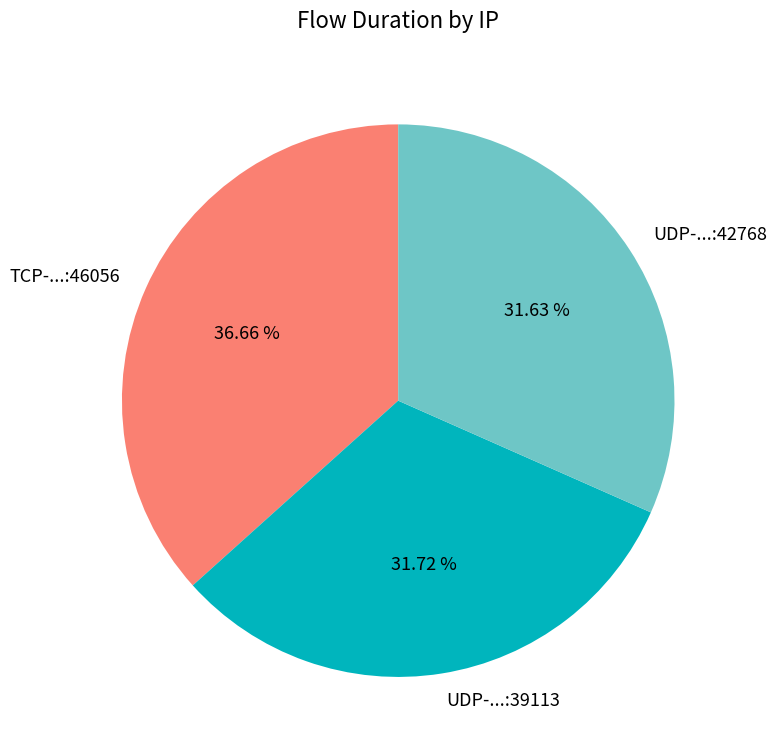

Is the sum of TCP-...:46056 and UDP-...:39113 greater than half?

Yes